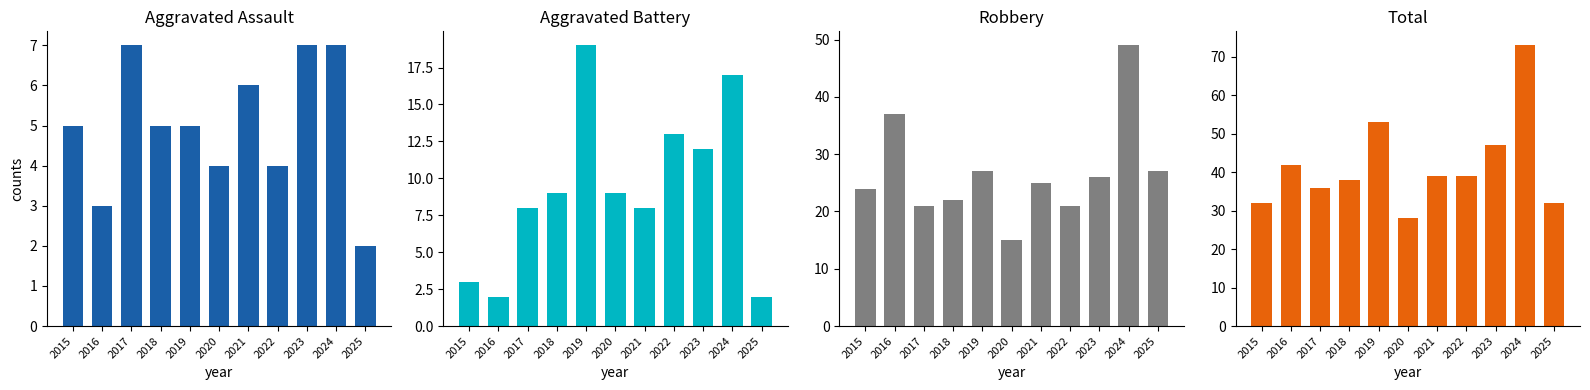

Is the value of Aggravated Battery at 2015 greater than the value of Total at 2020?

No